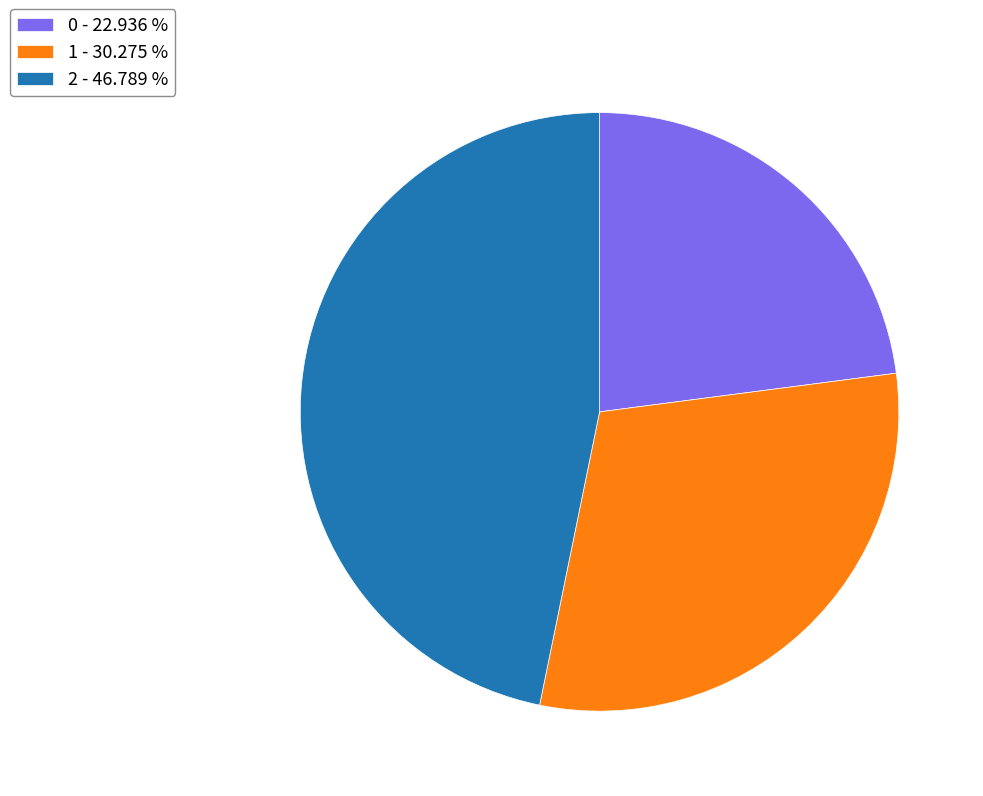

What is the largest slice in the pie chart?

2